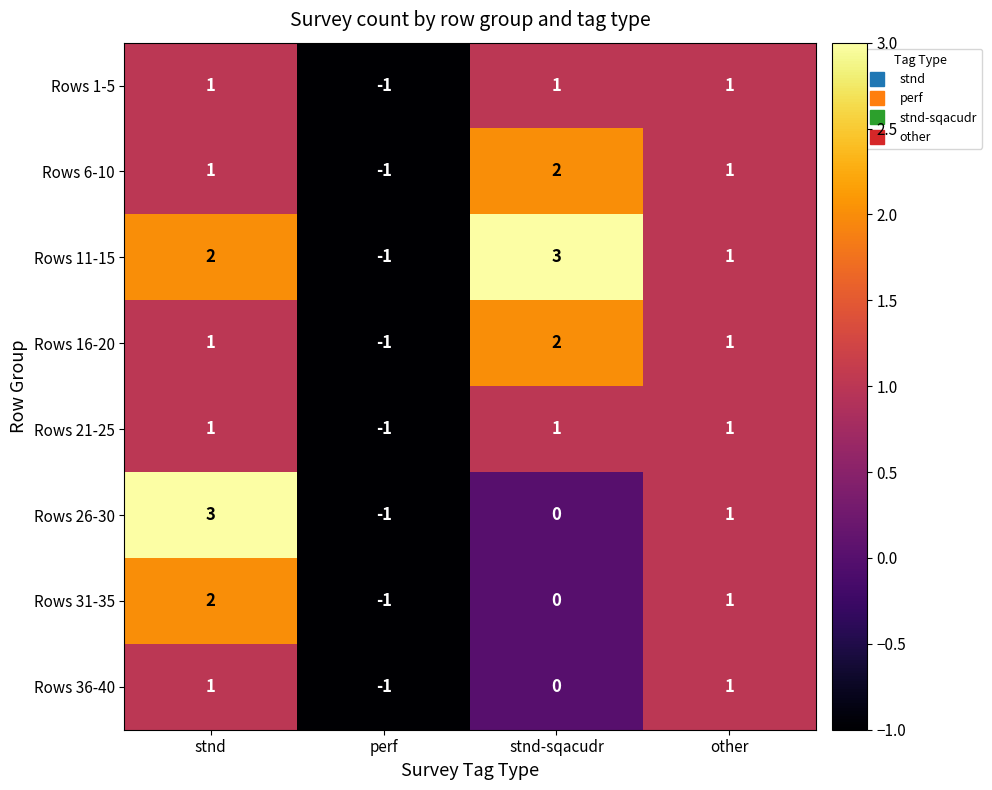

What is the difference between the maximum and minimum values in the Rows 31-35 series?

3